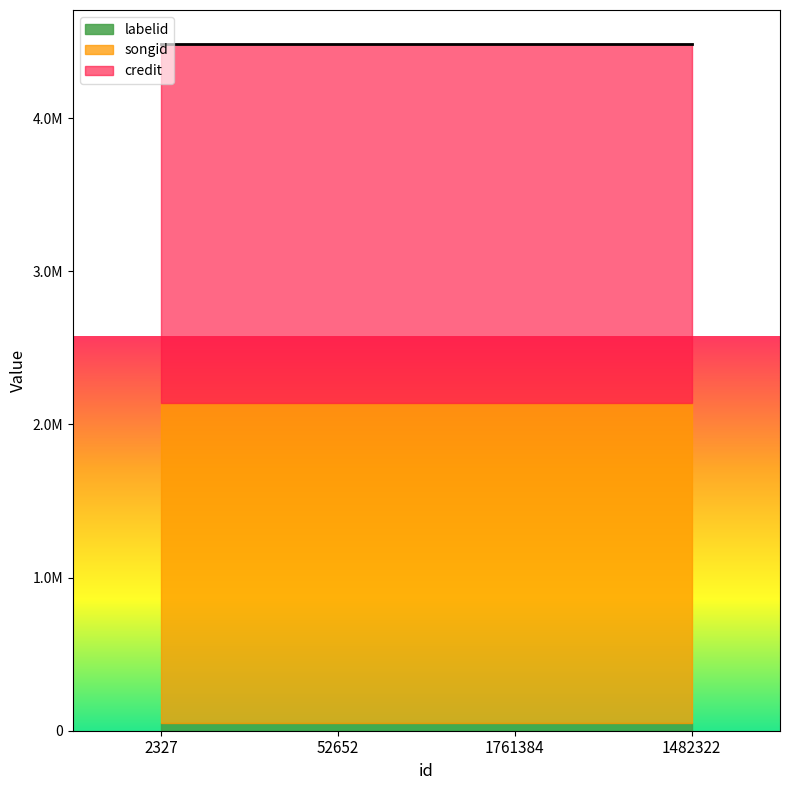

True or false: credit and labelid cross at least once.

False